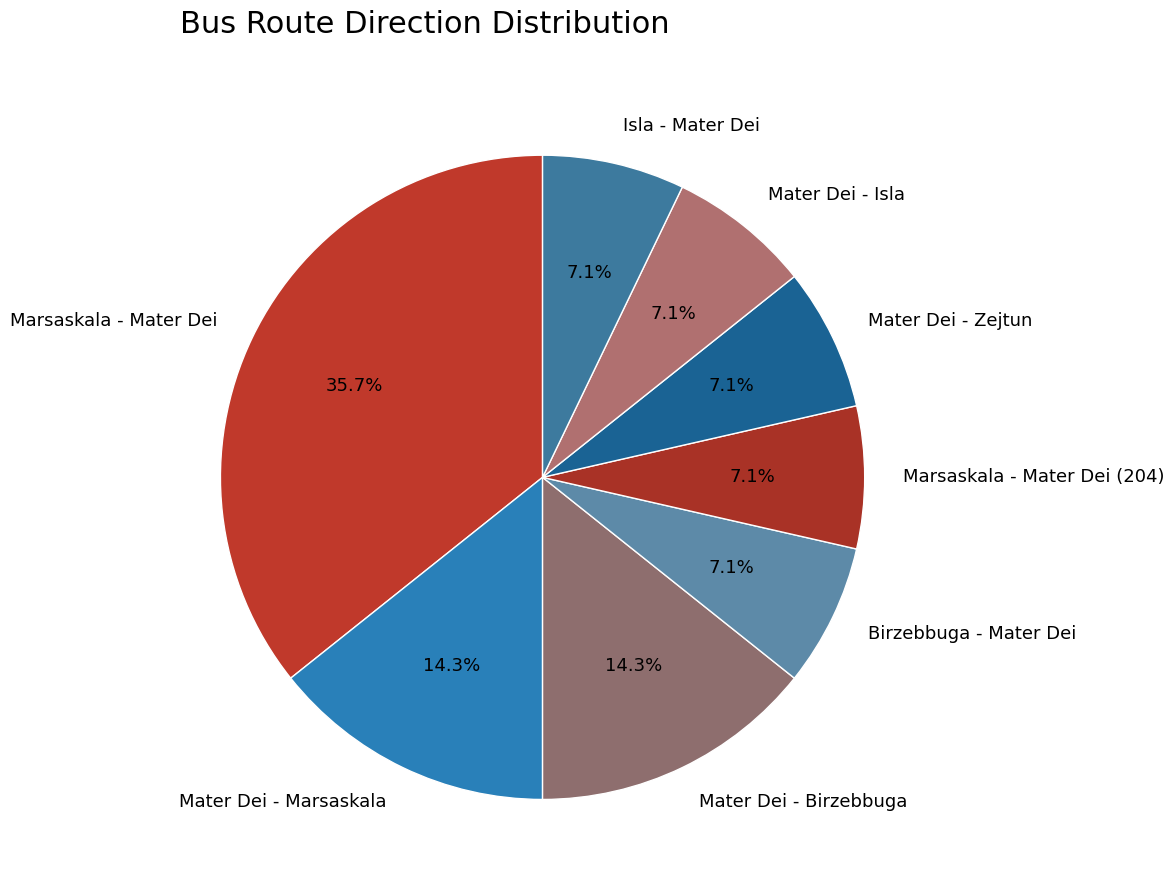

Does any single category account for the majority?

No